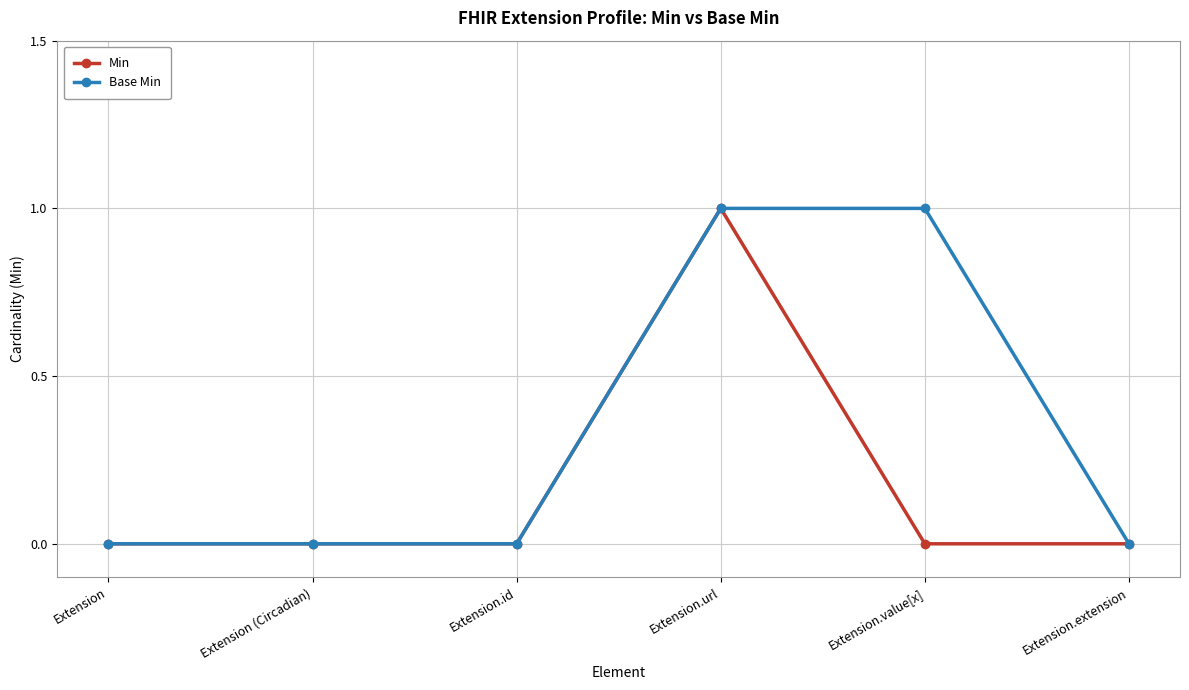

Is it true that Min equals 0 at Extension.value[x]?

True